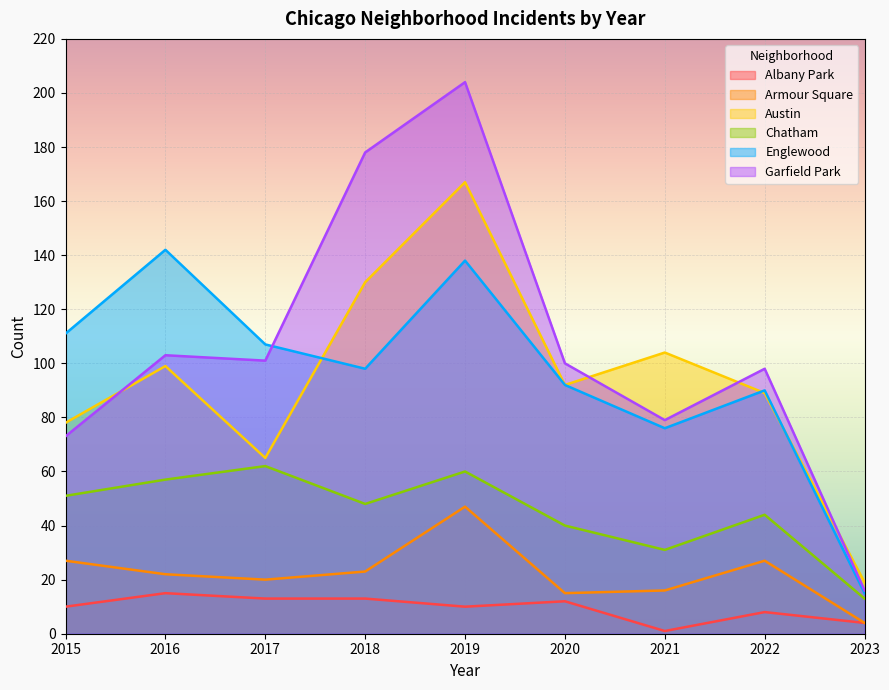

Rank the series by their maximum value, from highest to lowest.

Garfield Park, Austin, Englewood, Chatham, Armour Square, Albany Park